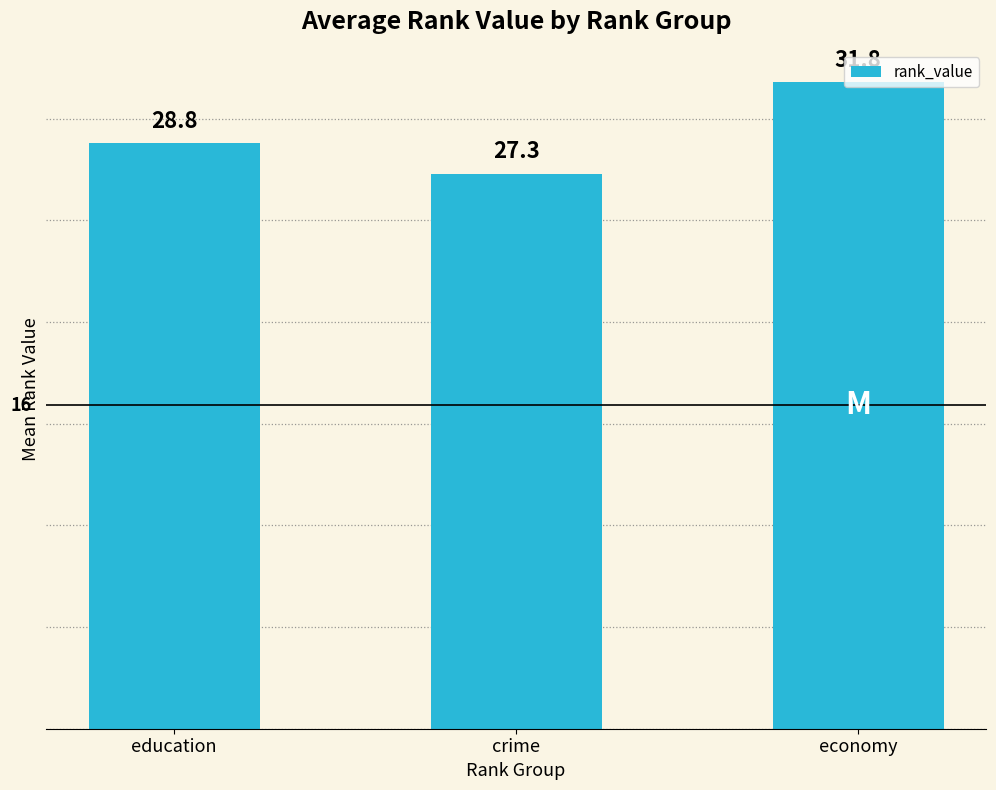

At which category does the chart reach its peak across all series?

economy